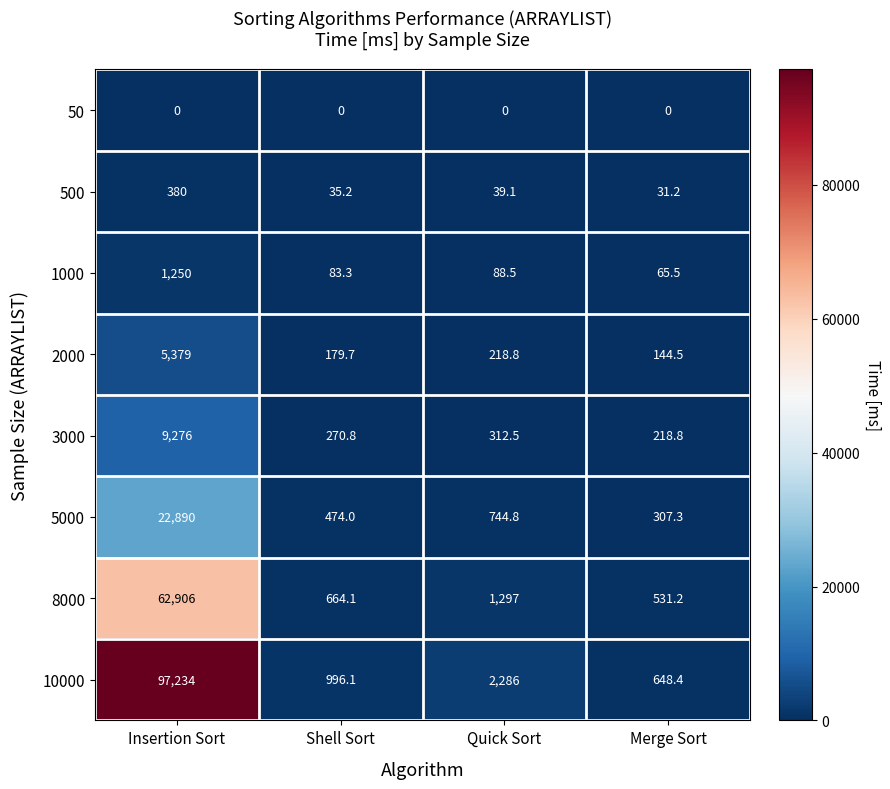

Which series changed the most between Shell Sort and Merge Sort?

10000